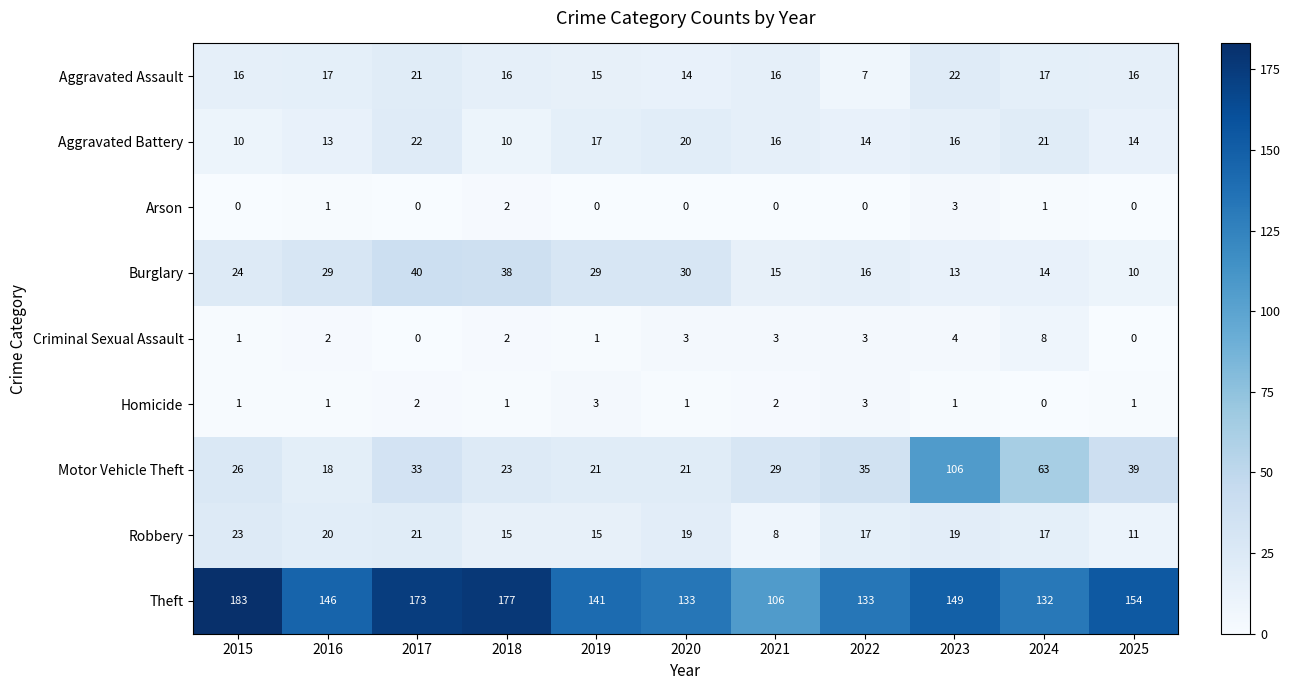

What is the difference between the Arson values at 2023 and 2020?

3